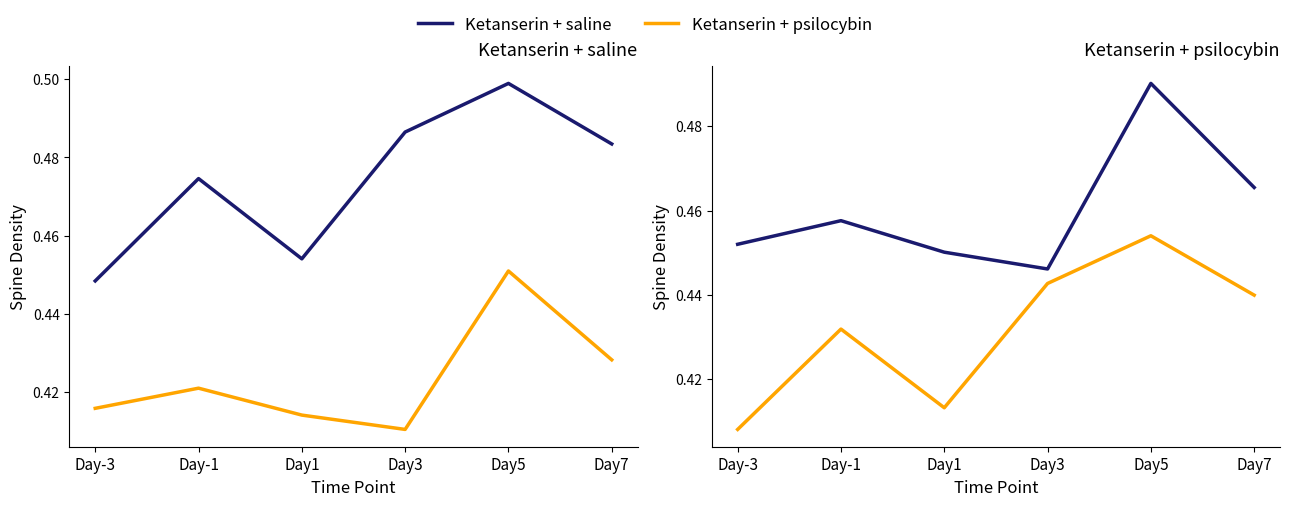

At Day1, list the series in order from largest to smallest.

Ketanserin + saline, Ketanserin + psilocybin